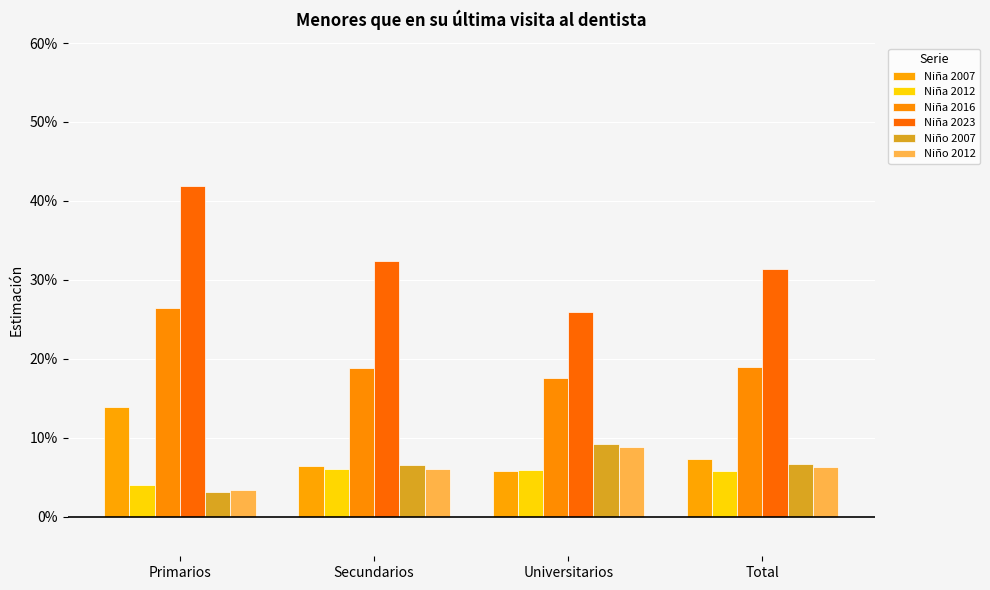

What value does the Niña 2016 series have at Total?

0.2